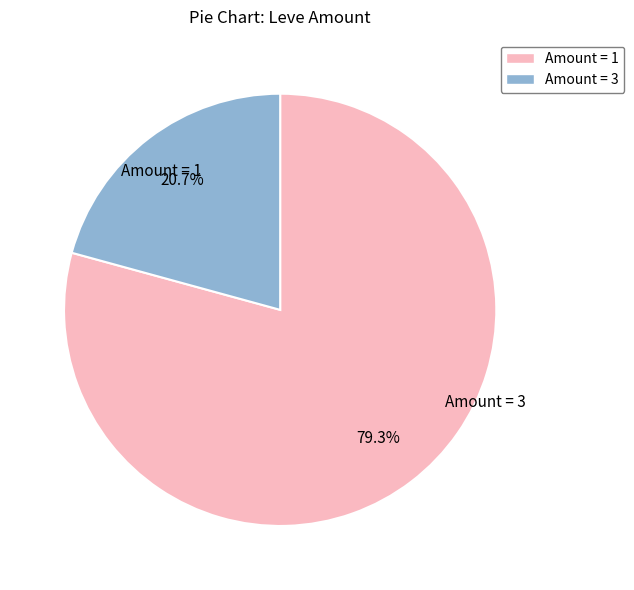

How many slices are in this pie chart?

2